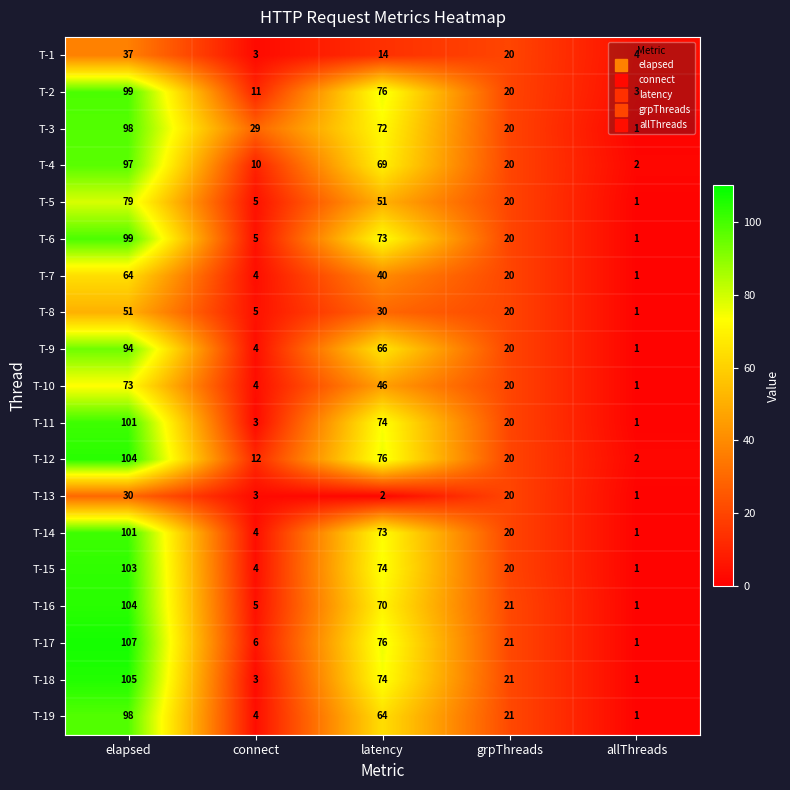

At which category is the sum across all series the highest?

elapsed